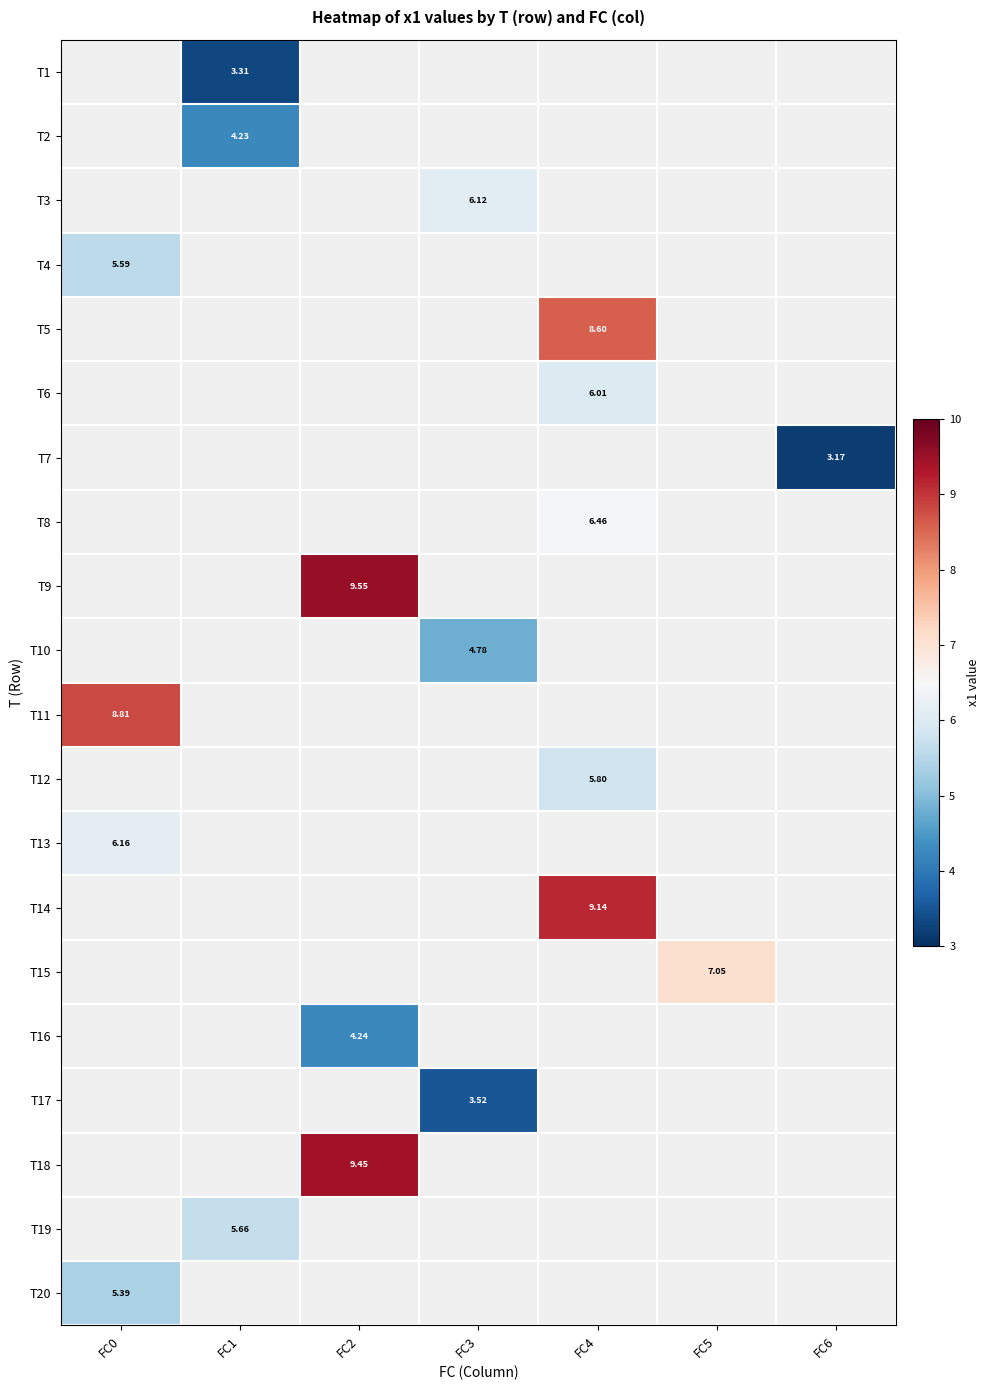

What is the smallest value displayed?

3.2